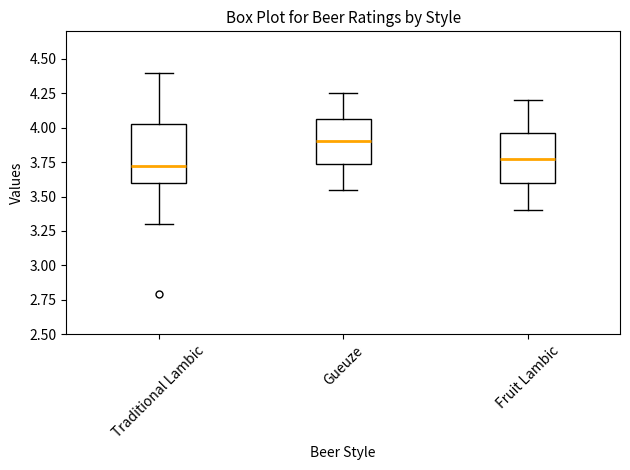

Which box's median line is the highest?

Gueuze